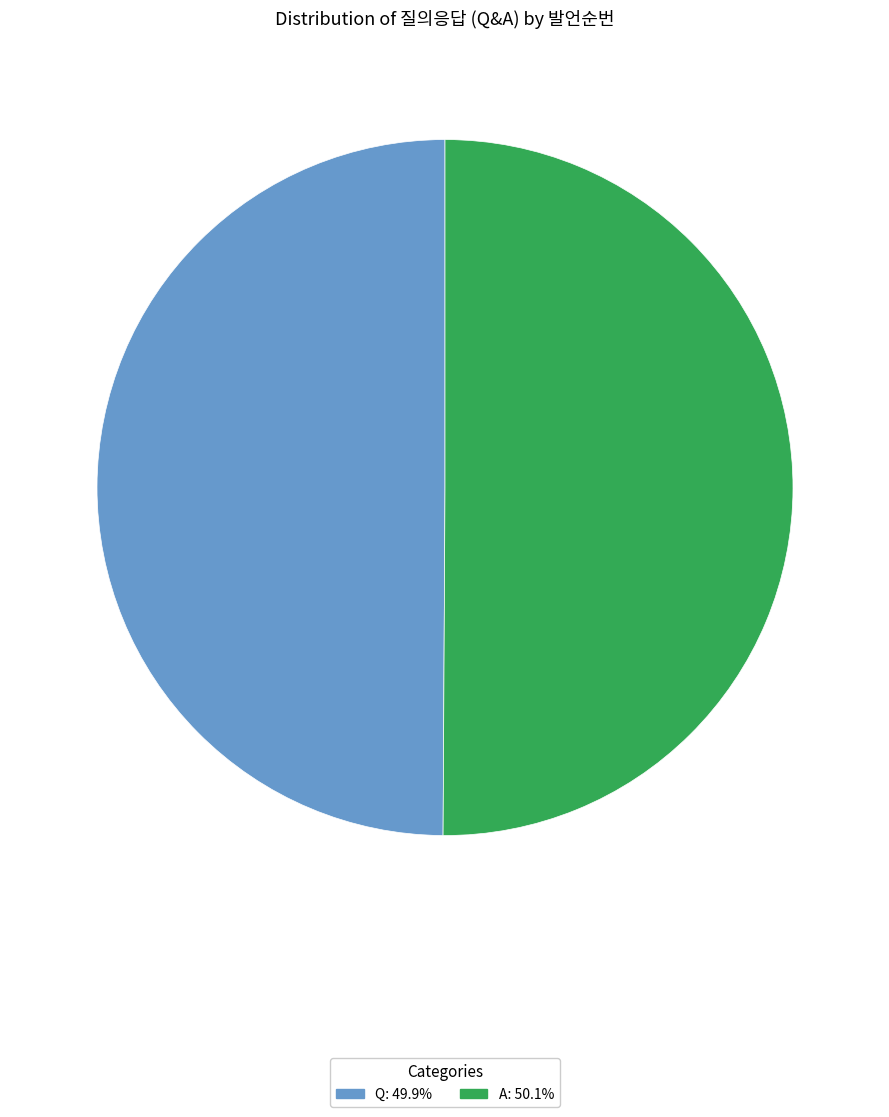

Count the number of slices in the pie.

2